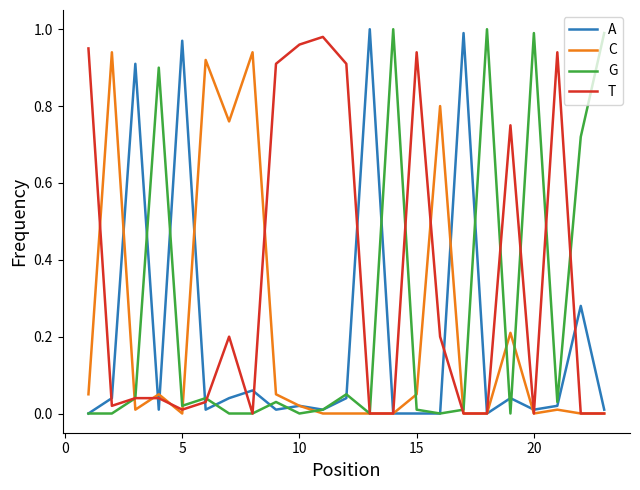

What is the average value of the C series?

0.2